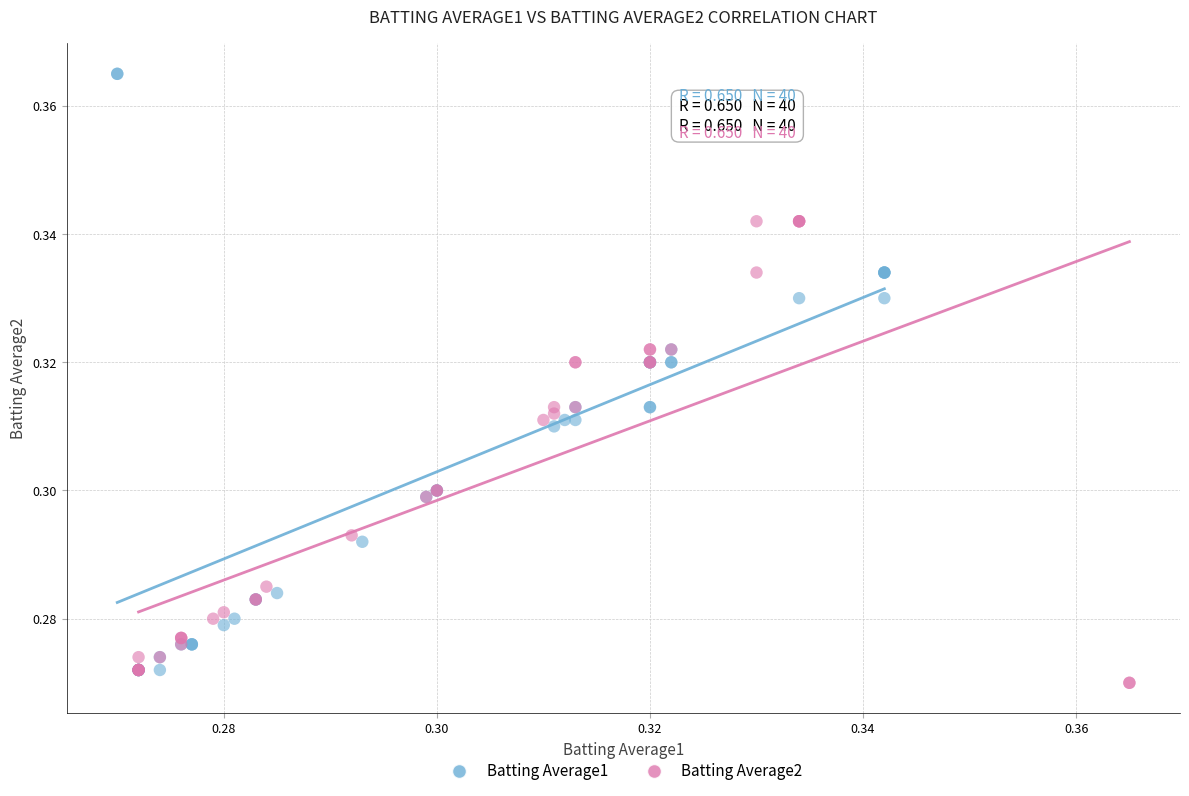

Which series contains the highest Y value?

Batting Average1